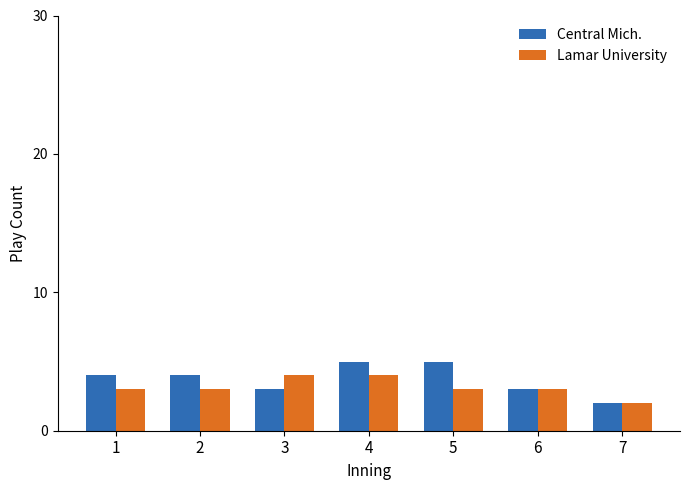

Reading left to right, what are all the values shown in this chart?

Central Mich.: 1=4	2=4	3=3	4=5	5=5	6=3	7=2
Lamar University: 1=3	2=3	3=4	4=4	5=3	6=3	7=2